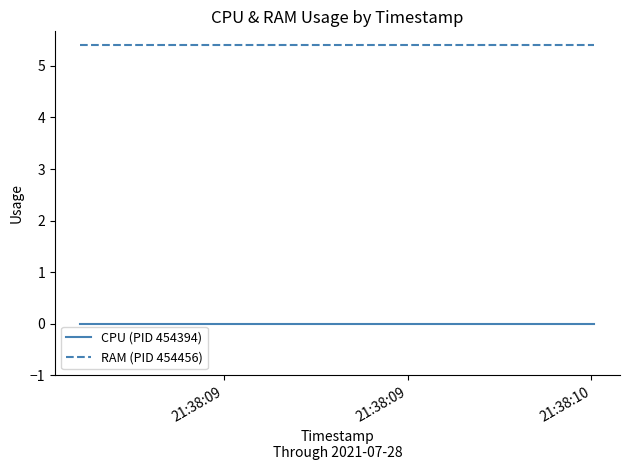

True or false: CPU (PID 454394) and RAM (PID 454456) intersect in this chart.

False